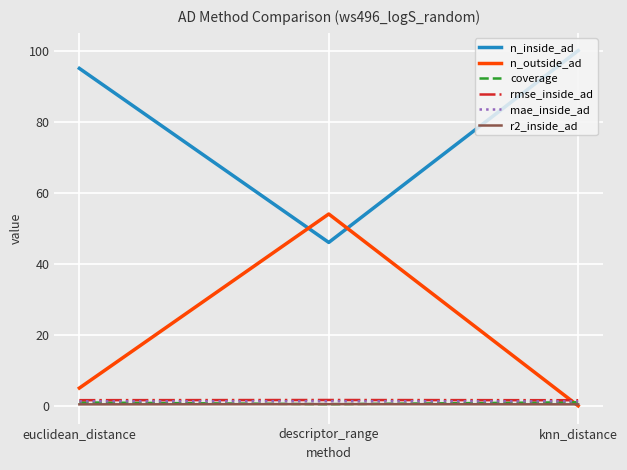

What is the maximum value shown in the chart?

100.0